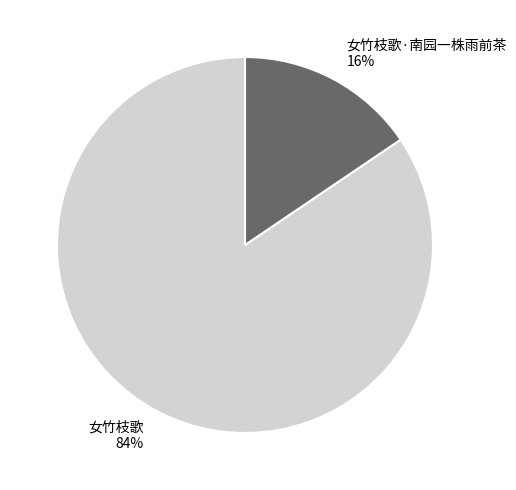

To the nearest percent, what portion does 女竹枝歌·南园一株雨前茶 represent?

16%